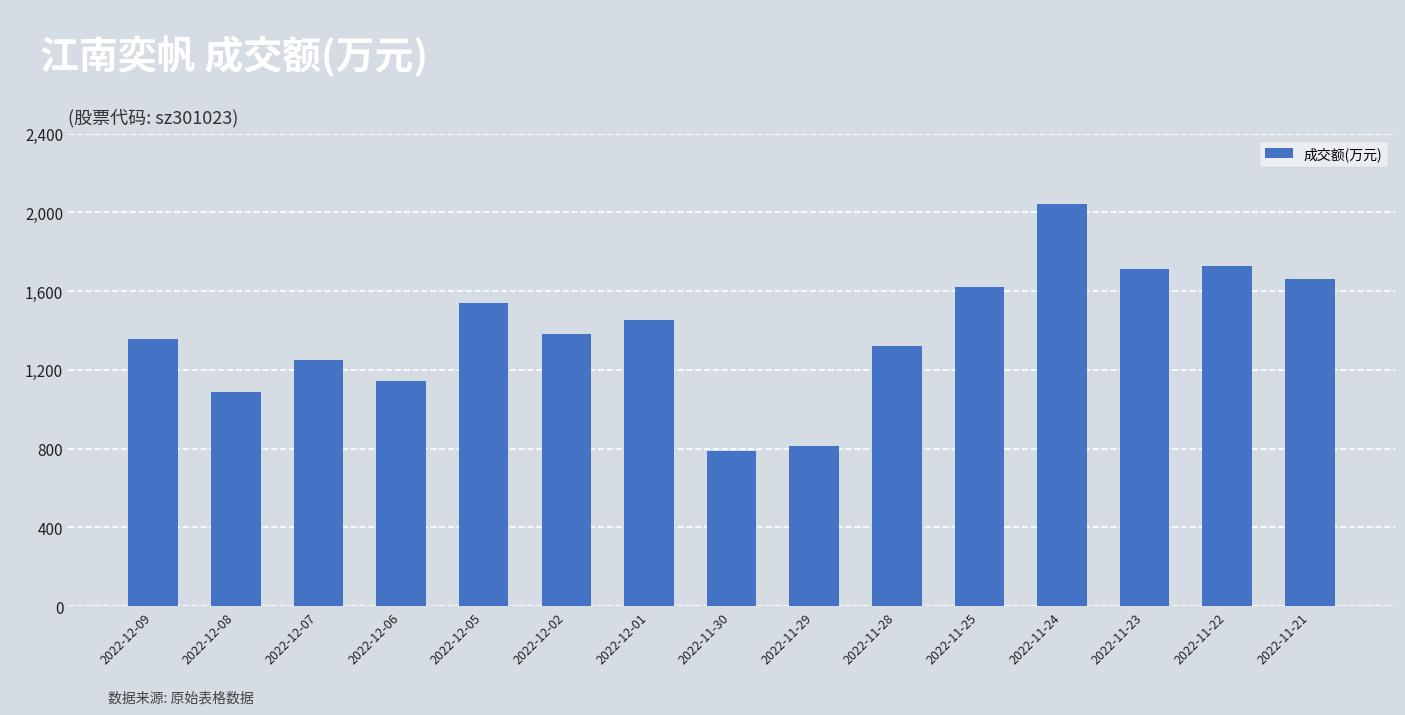

What is the average value?

1393